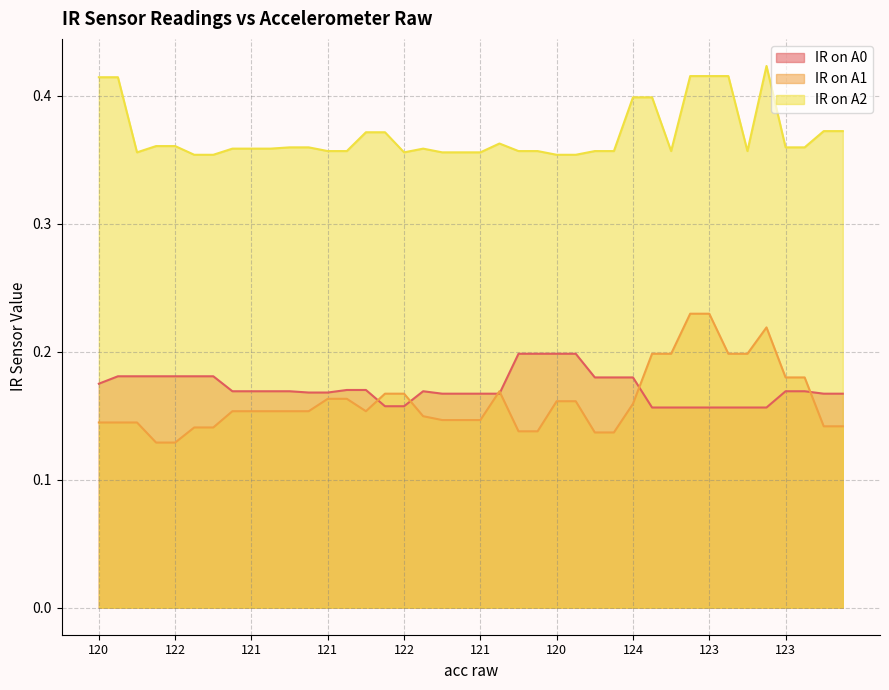

What is the maximum value for IR on A2?

0.4